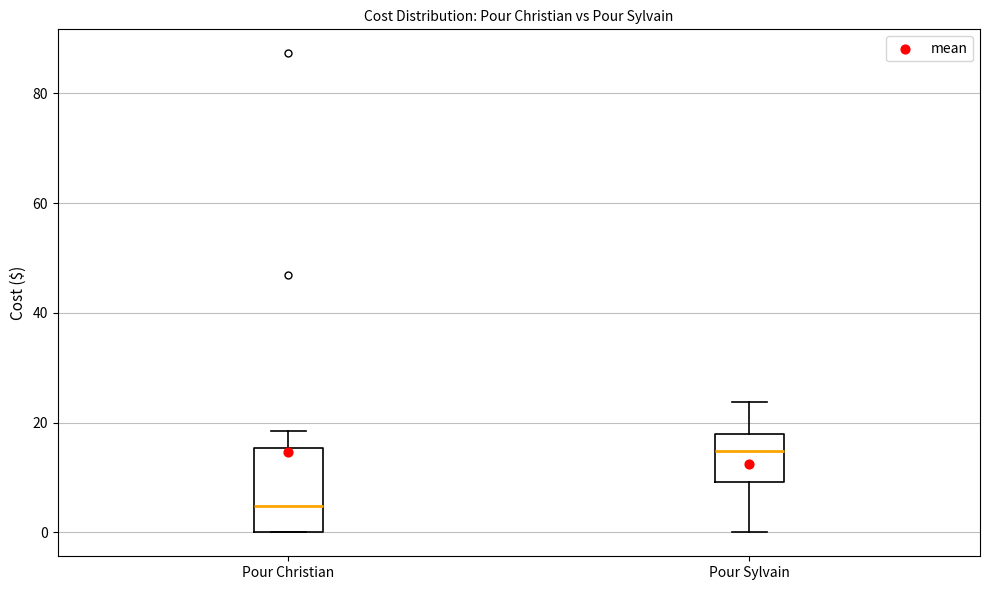

Which box is the tallest, from its lower edge to its upper edge?

Pour Christian